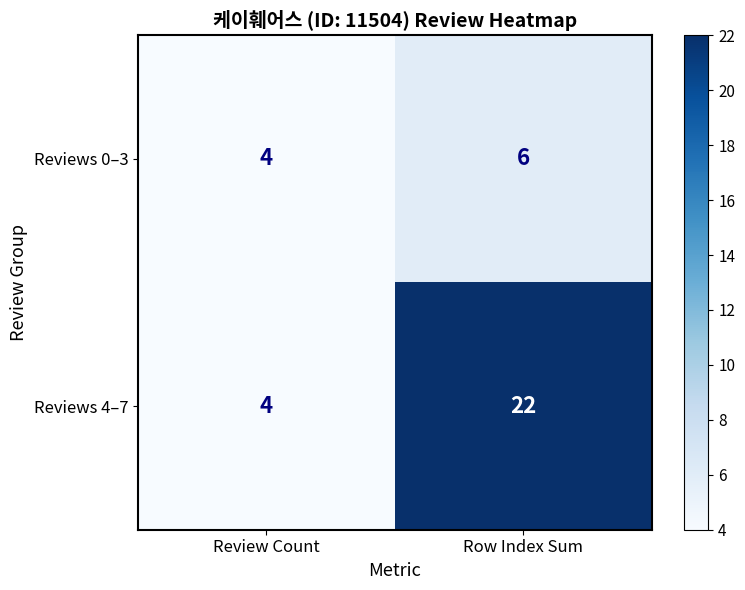

True or false: Reviews 0–3 has a value of 1 at Row Index Sum.

False